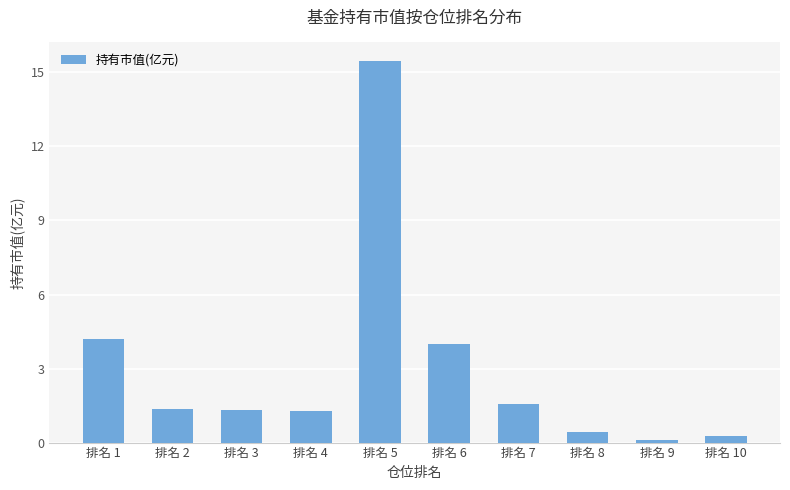

Count the number of categories in the chart.

10